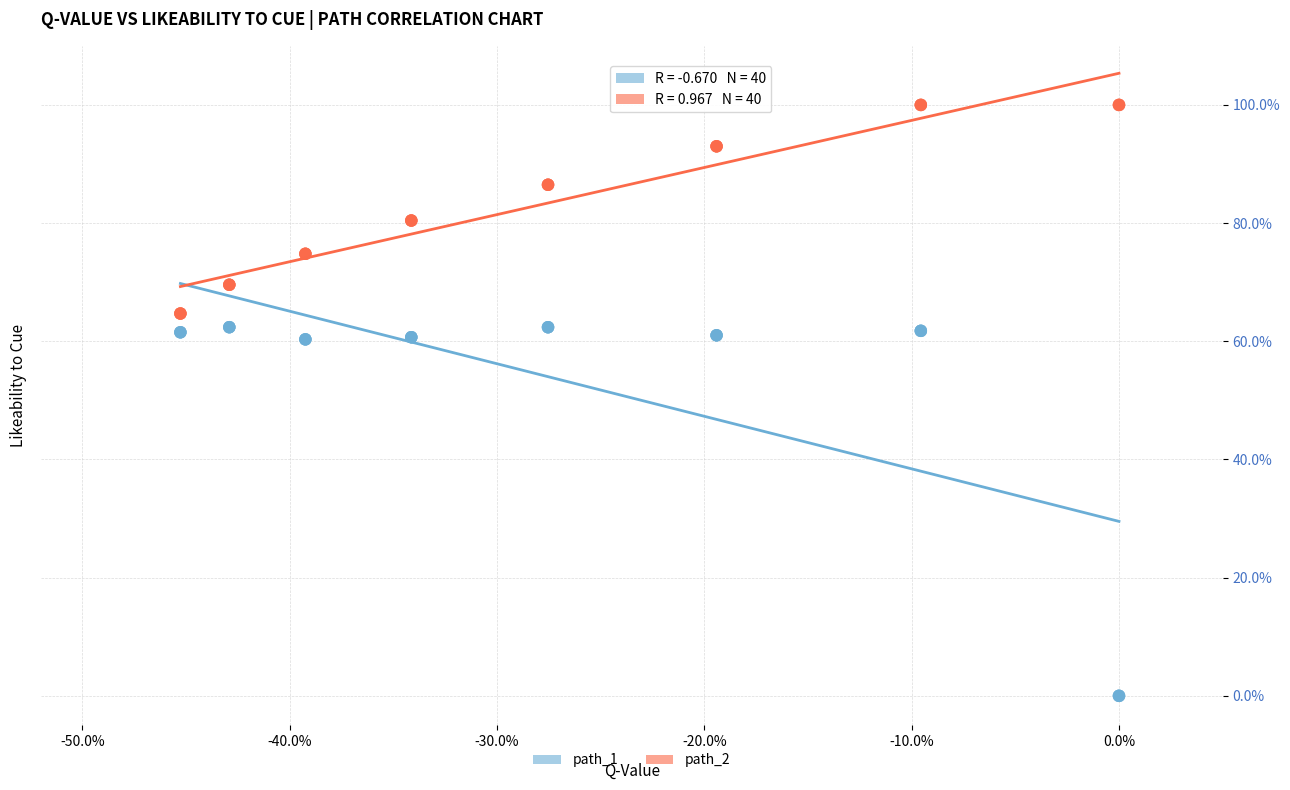

Which series has the widest spread of Y values?

path_1